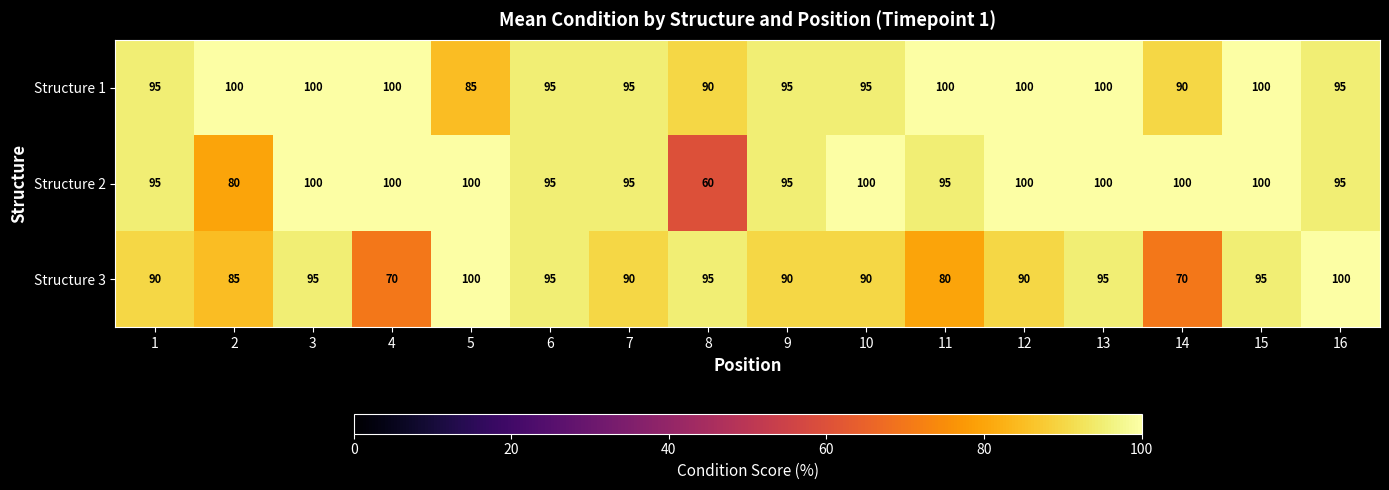

Is it true that Structure 2 equals 100 at 12?

True